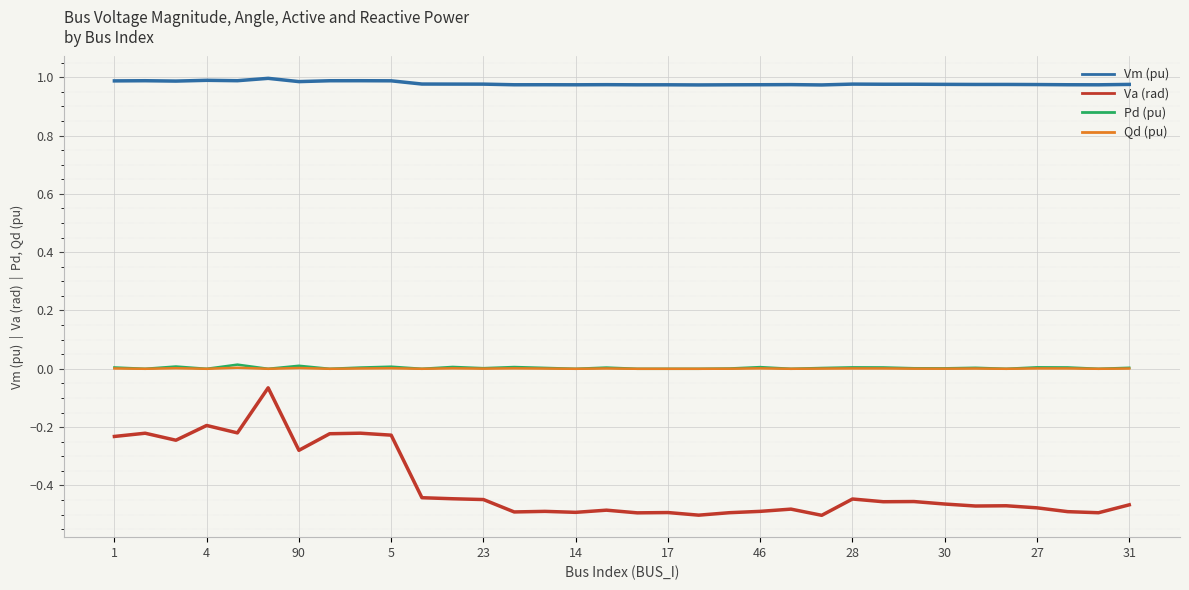

True or false: Vm (pu) and Pd (pu) intersect in this chart.

False